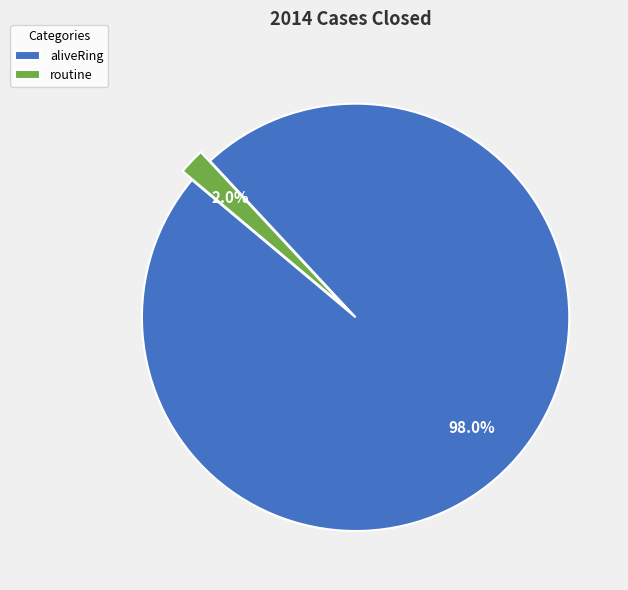

Rank the categories by value from highest to lowest.

aliveRing, routine